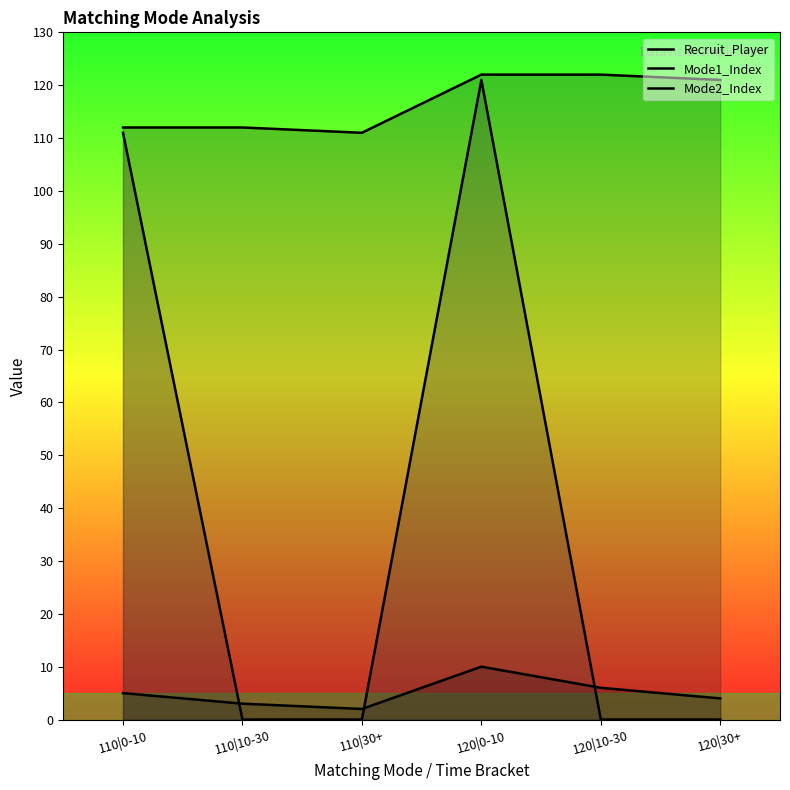

True or false: Mode2_Index and Mode1_Index intersect in this chart.

False